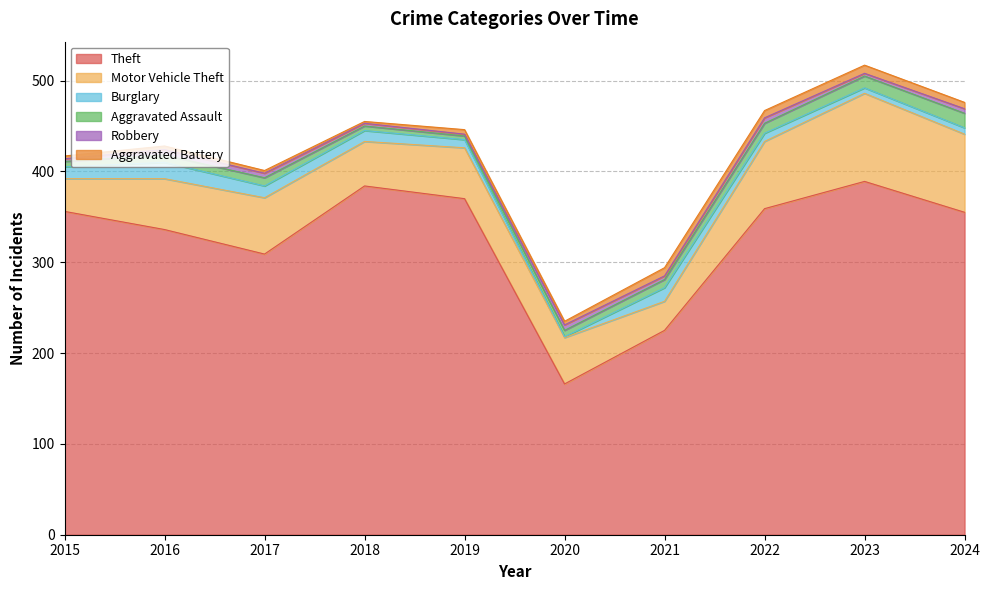

True or false: Aggravated Battery has more than 1 interior local peaks.

True